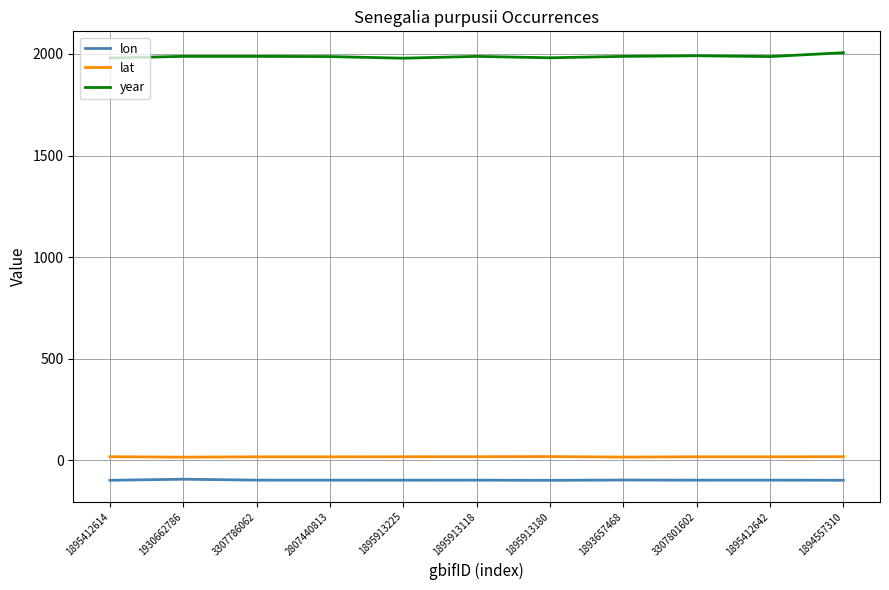

True or false: lon and year intersect in this chart.

False